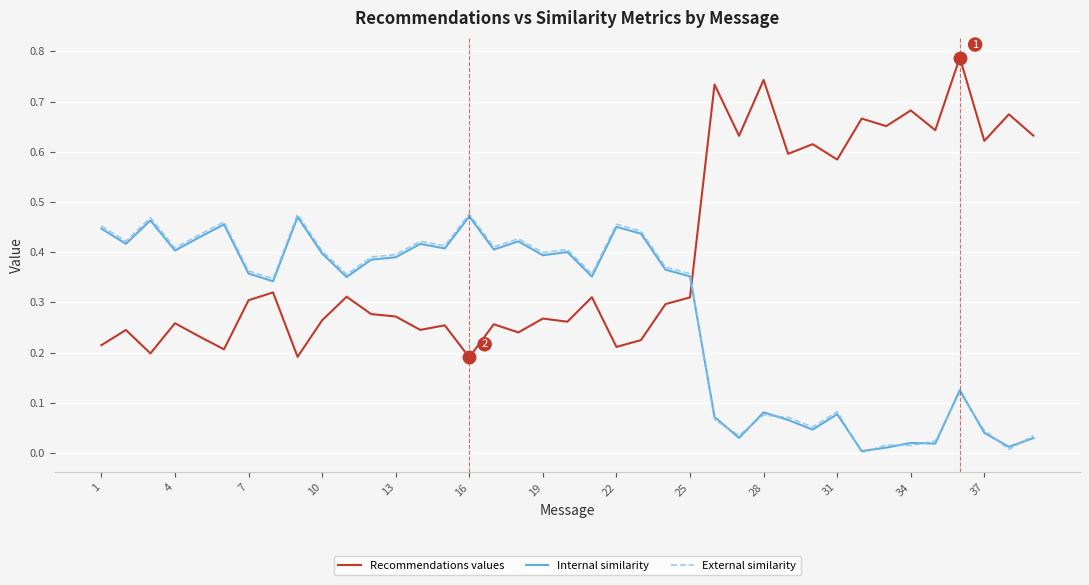

After their last crossing, which series has the higher values: Recommendations values or External similarity?

Recommendations values